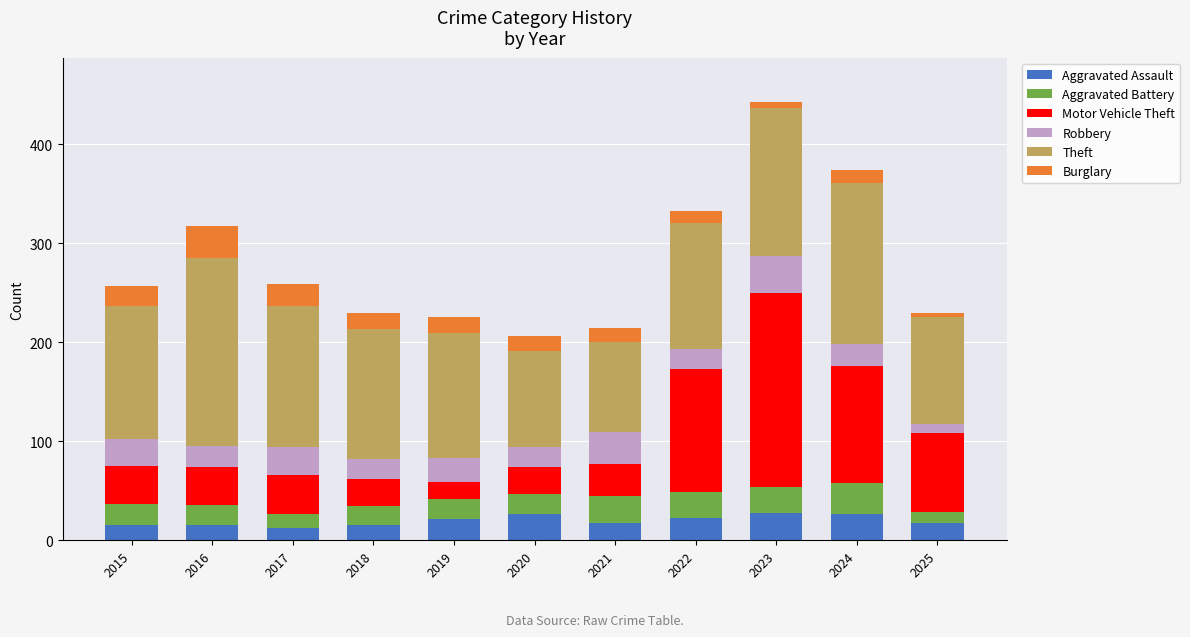

What is the difference between the maximum and minimum values in the Aggravated Assault series?

16